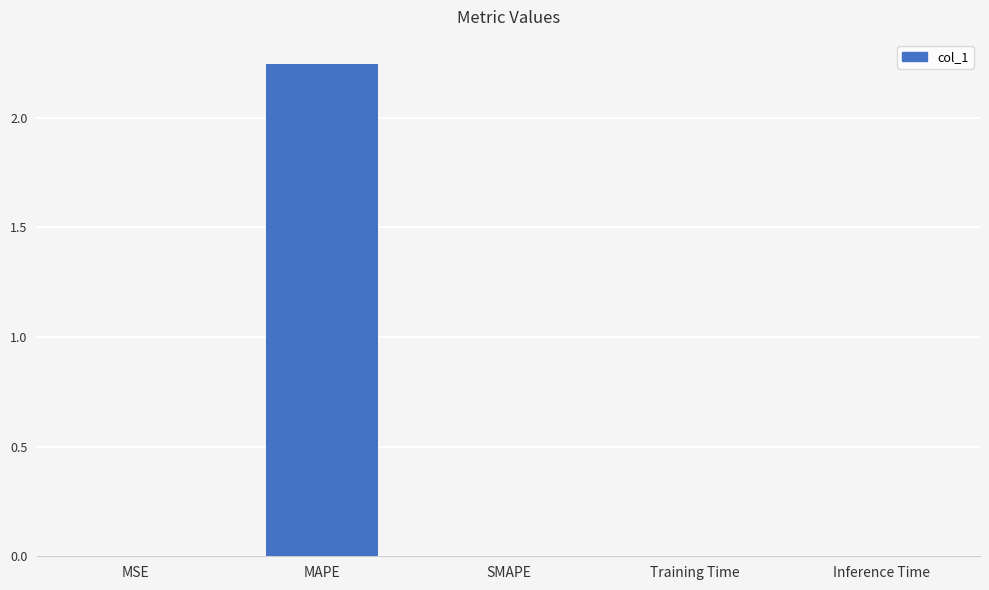

Which label corresponds to the largest value in the chart?

MAPE